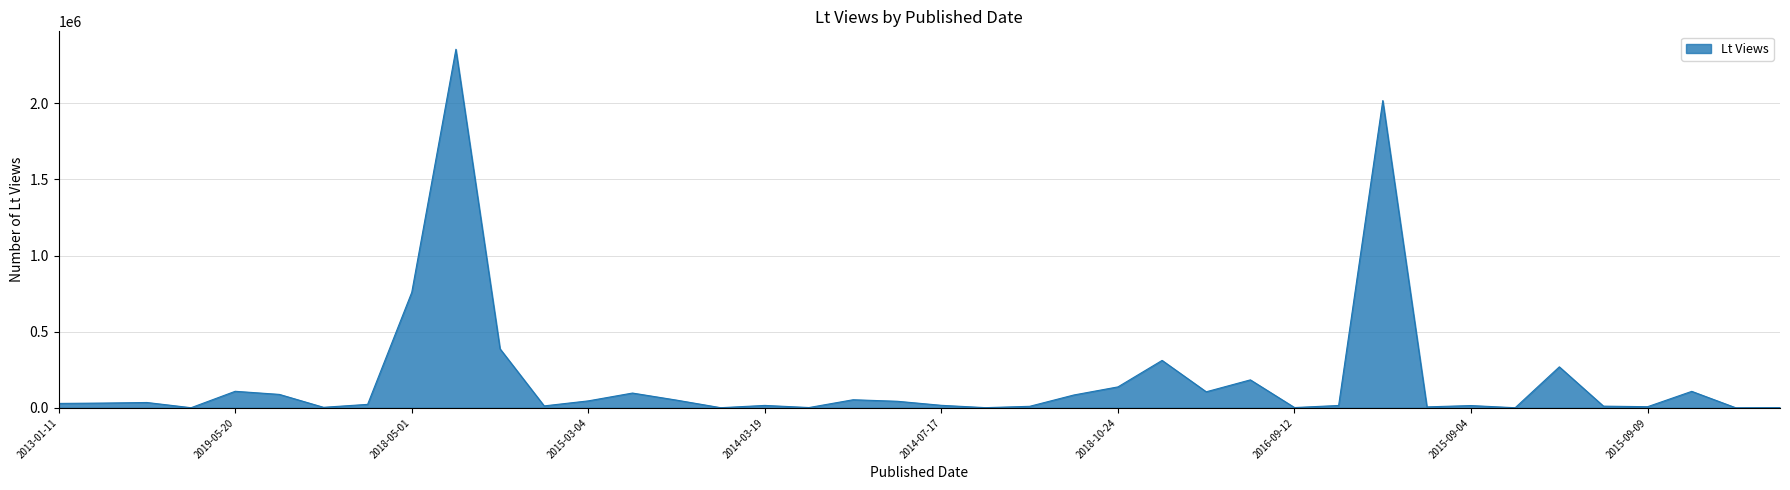

Is this an area chart (filled region under the line)?

Yes